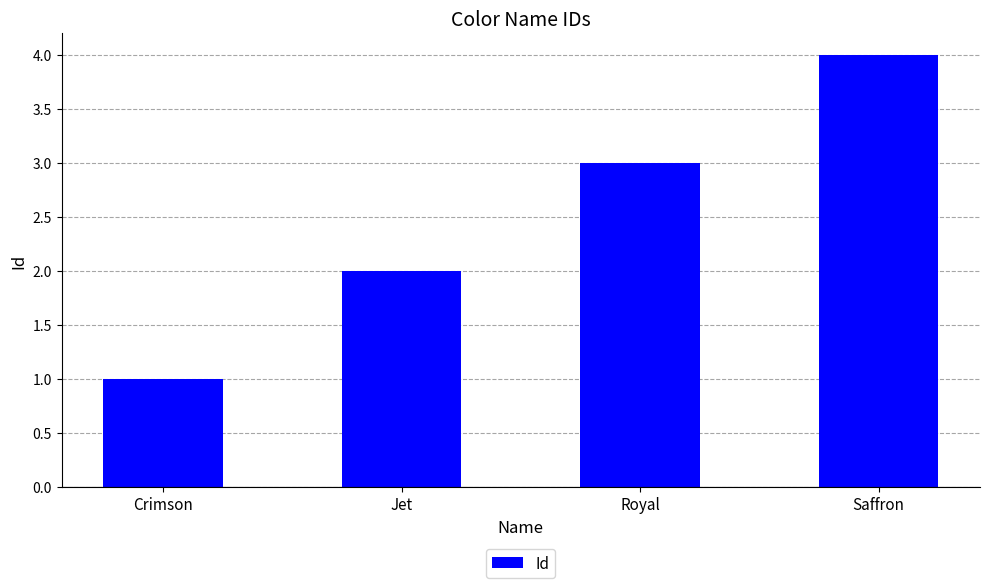

What is the sum of the values at Jet and Royal?

5